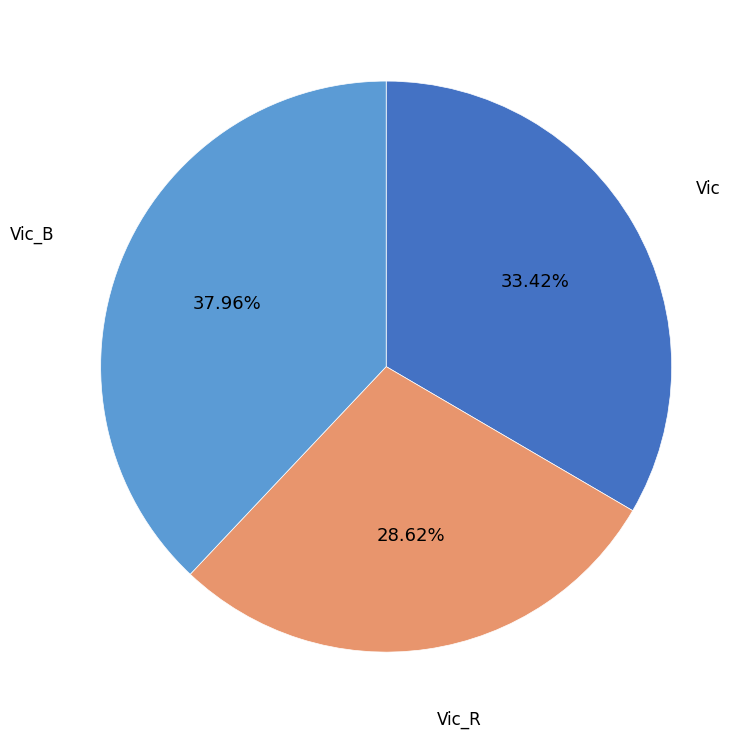

To the nearest percent, what is the average slice percentage?

33%